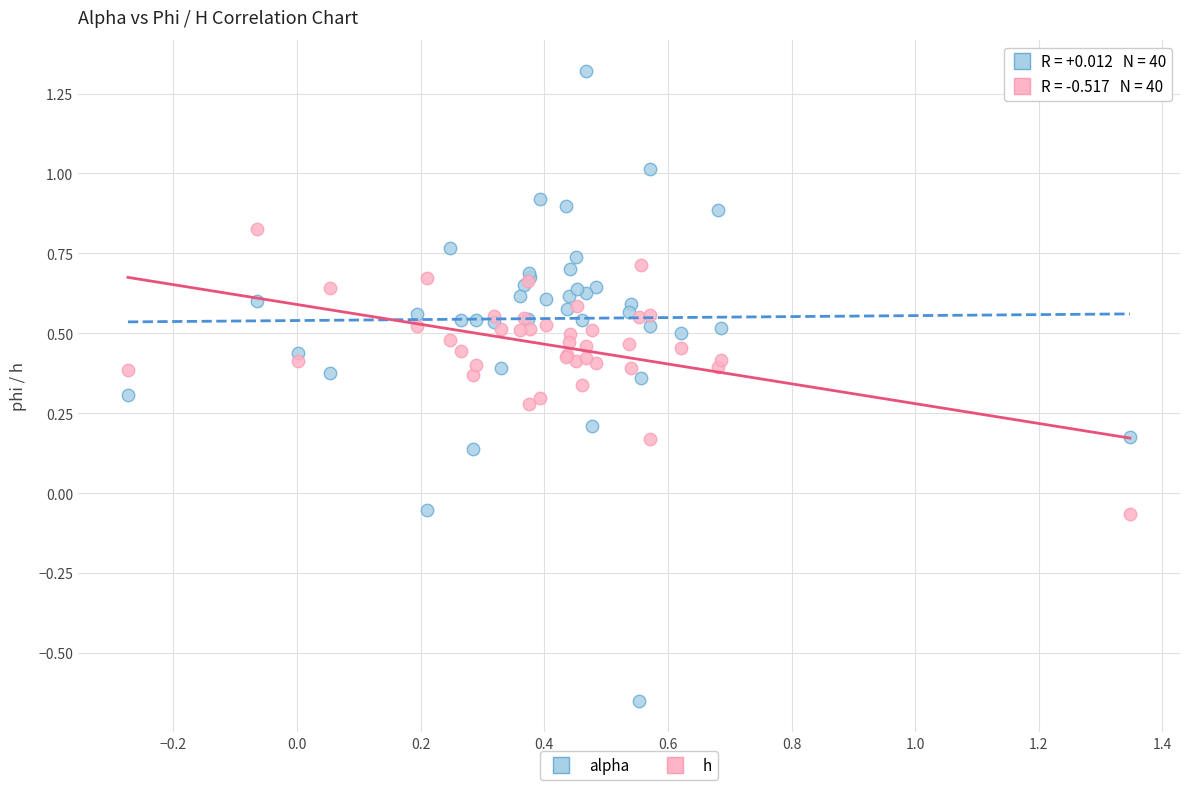

What is the X range (max minus min) for the scatter plot?

1.6